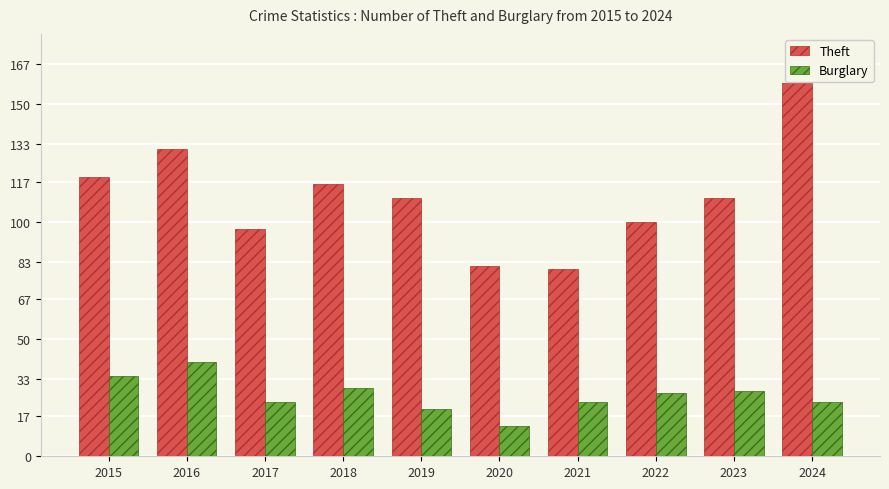

The Theft series shows 259 at 2024. True or false?

False